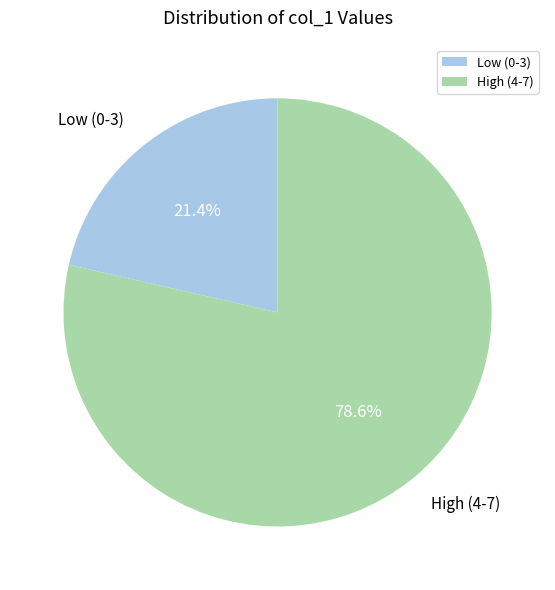

What percentage do High (4-7) and Low (0-3) together represent?

100.0%